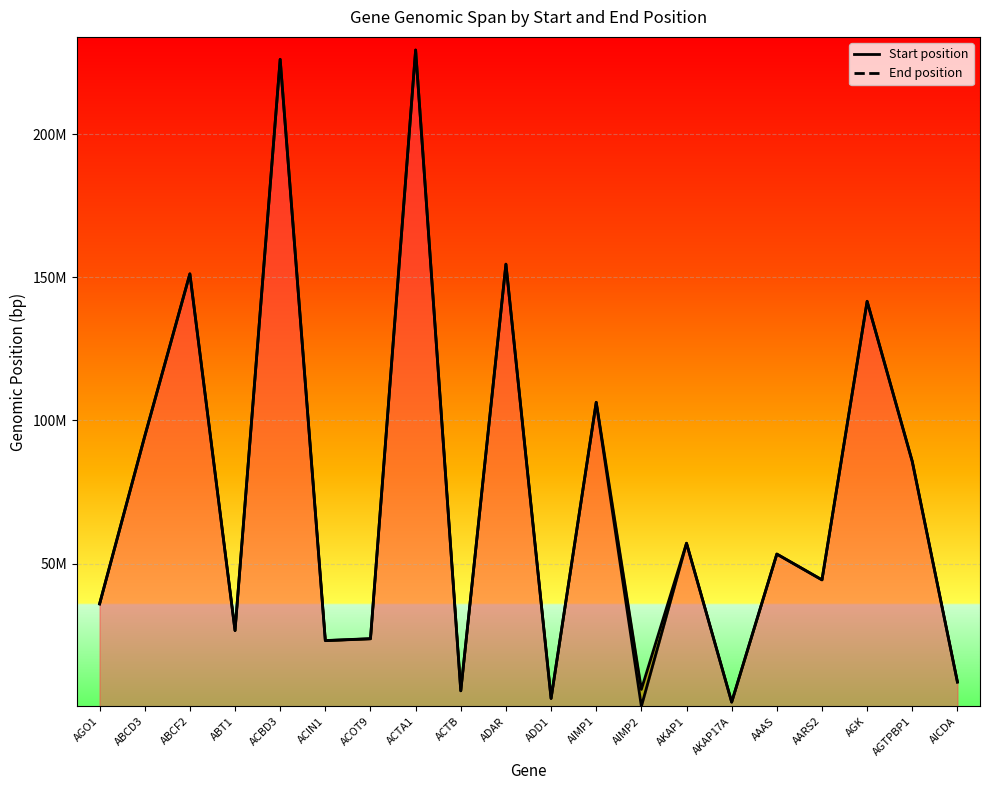

What is the difference between the maximum and minimum values in the End series?

227831578